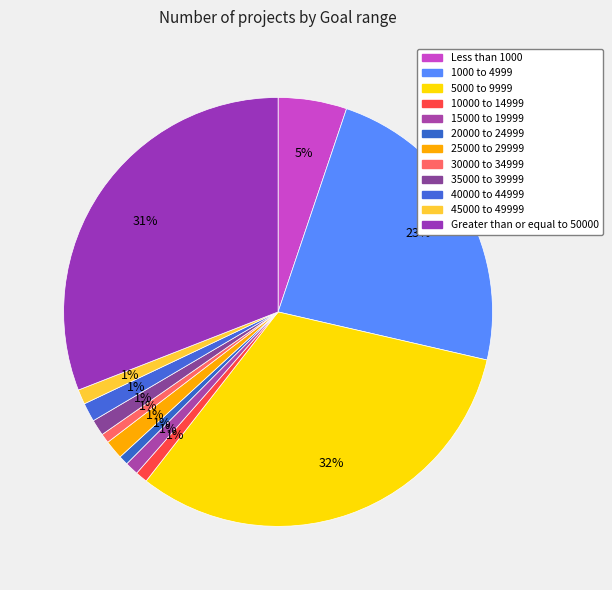

Which has a higher value, Greater than or equal to 50000 or 45000 to 49999?

Greater than or equal to 50000